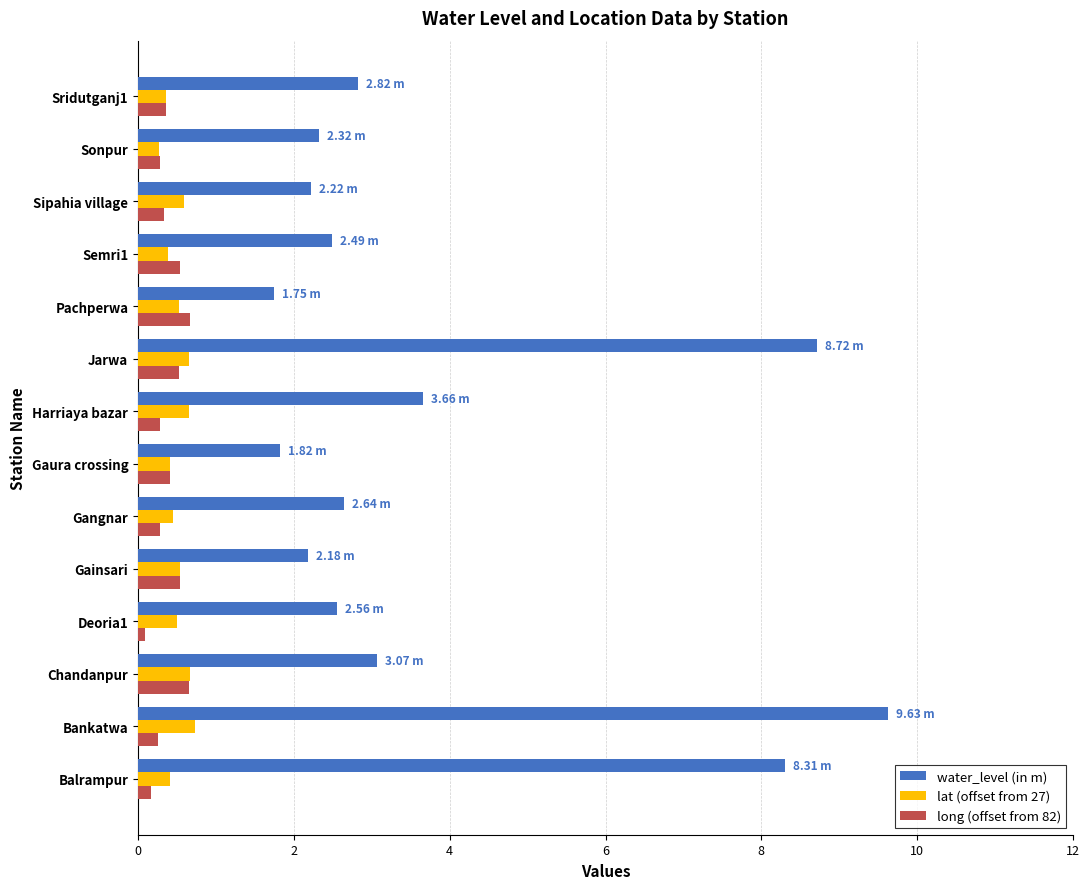

What is the difference between the maximum and minimum values in the lat (offset from 27) series?

0.5